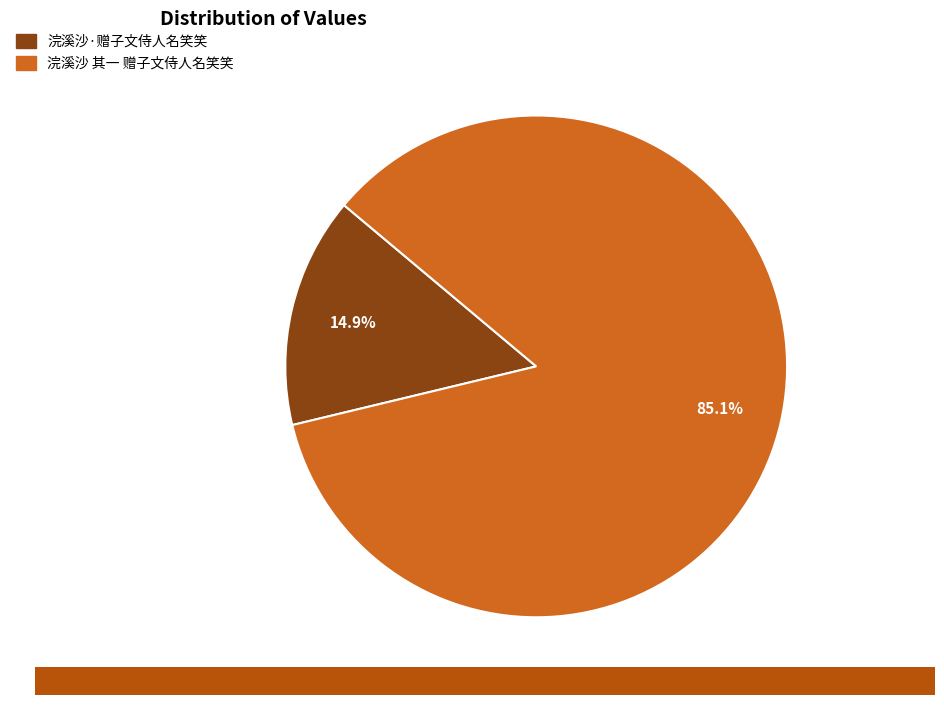

What is the ratio of the value at 浣溪沙·赠子文侍人名笑笑 to the value at 浣溪沙 其一 赠子文侍人名笑笑?

0.2